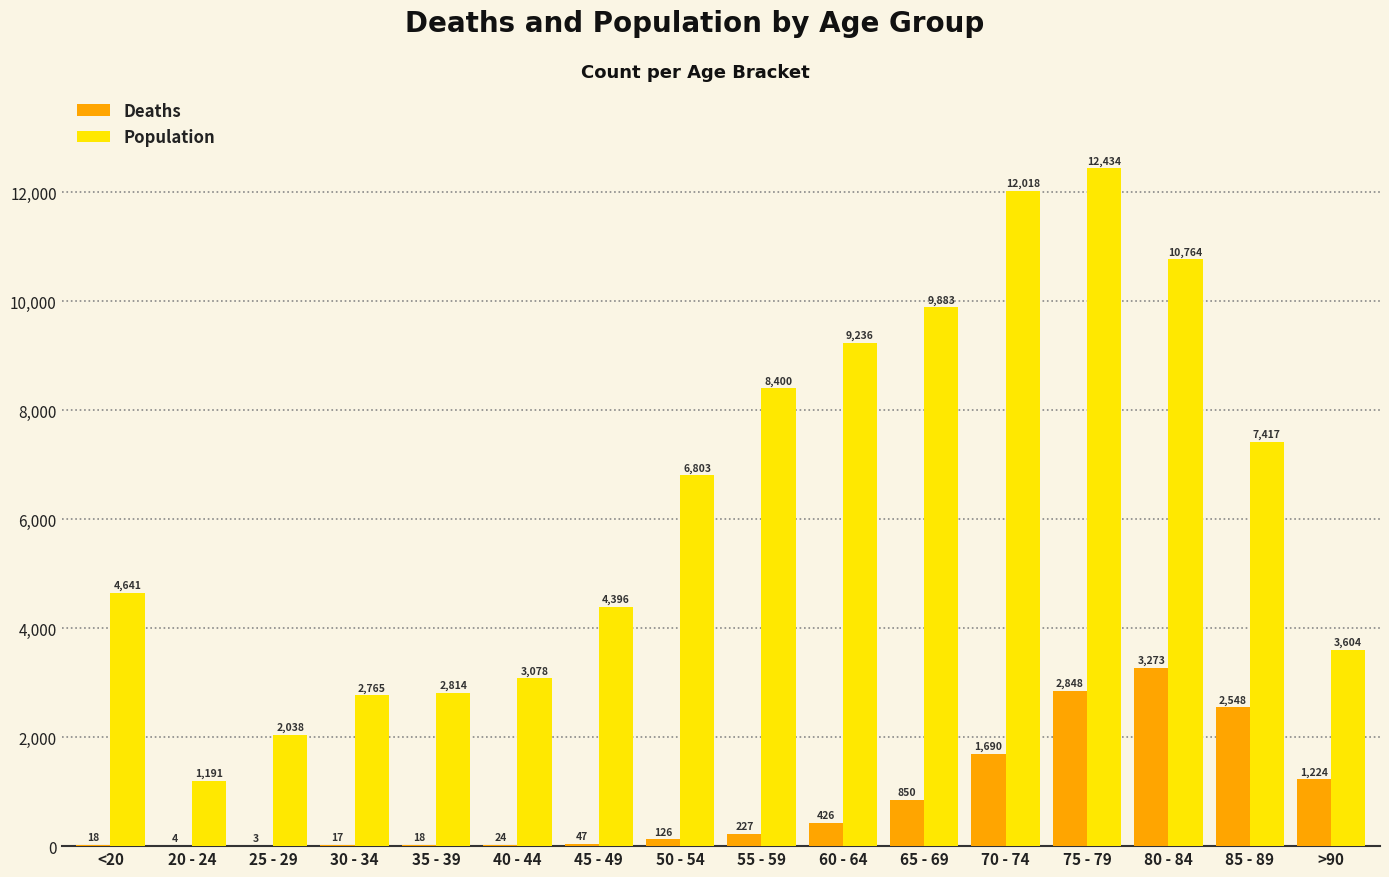

Between 55 - 59 and 65 - 69, which series saw the biggest shift?

Population